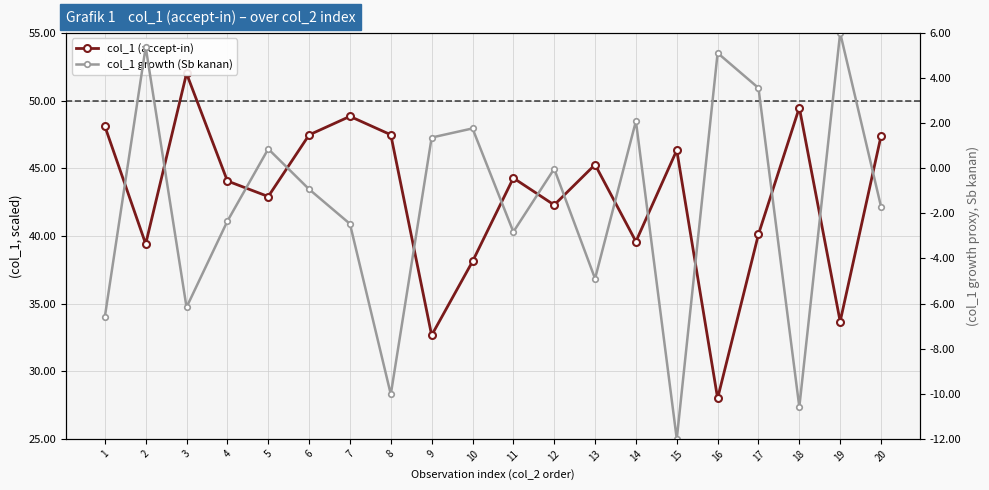

At which label is col_1 growth (Sb kanan) closest to -3?

11